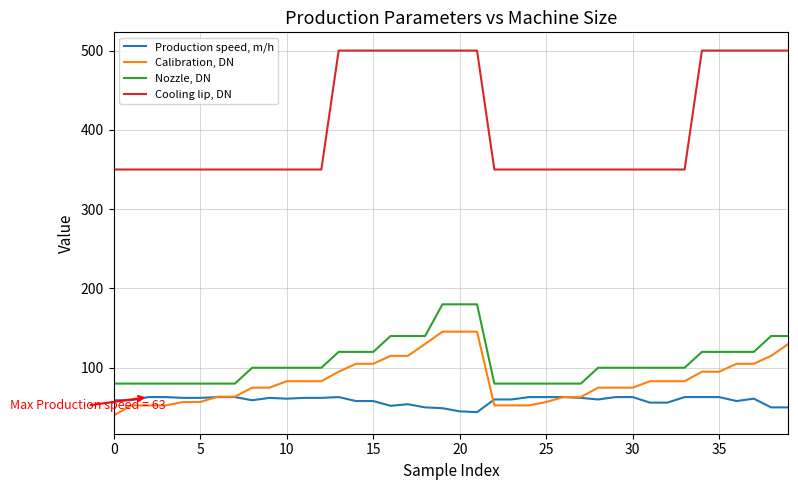

What is the difference between the maximum and minimum values in the Nozzle, DN series?

100.0